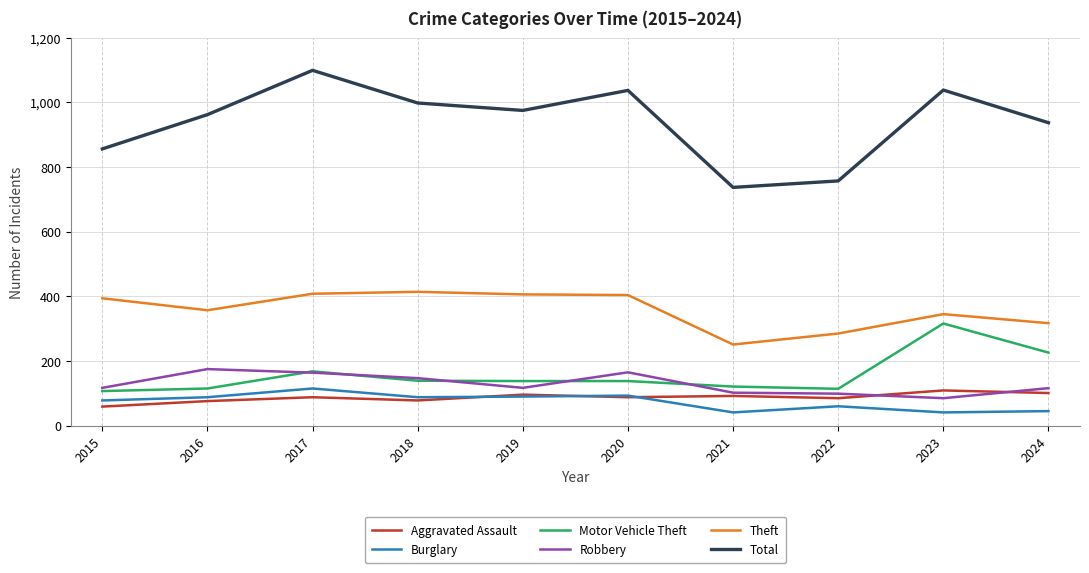

What is the maximum value shown in the chart?

1099